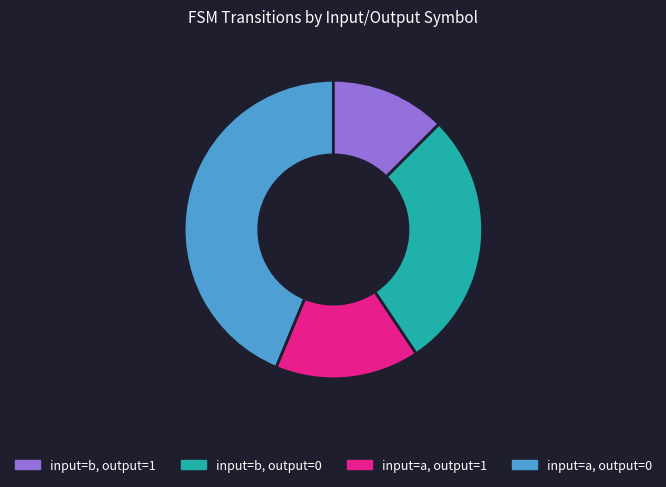

Is there a majority slice in this chart?

No